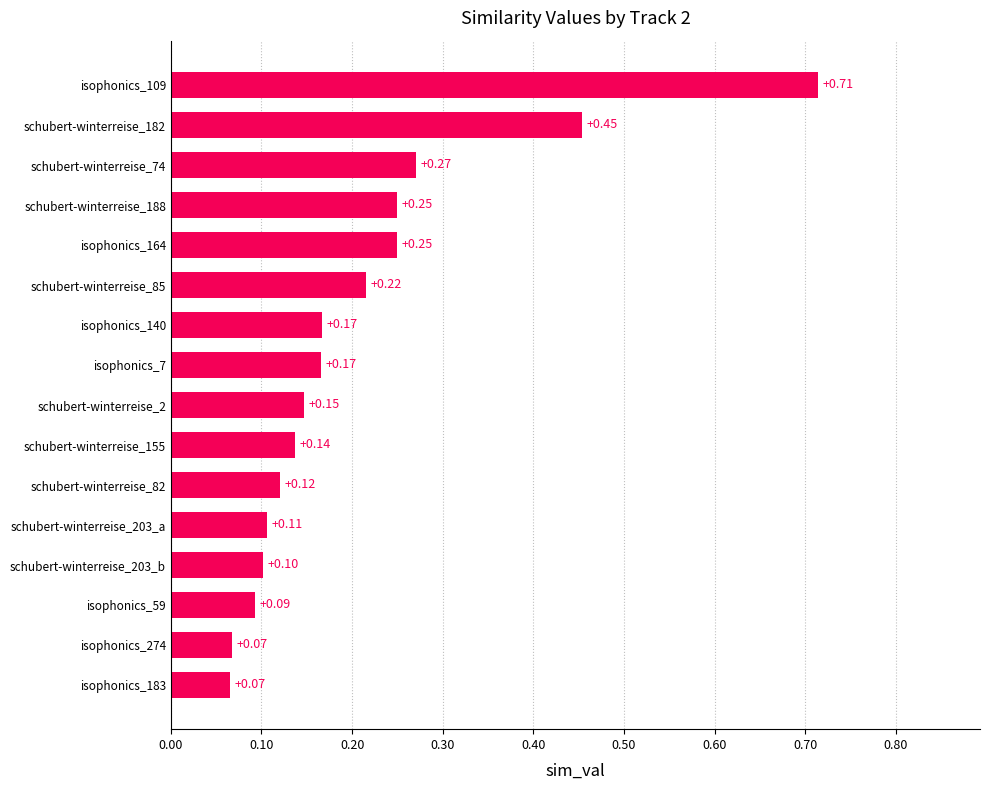

Which has a higher value, isophonics_7 or schubert-winterreise_155?

isophonics_7